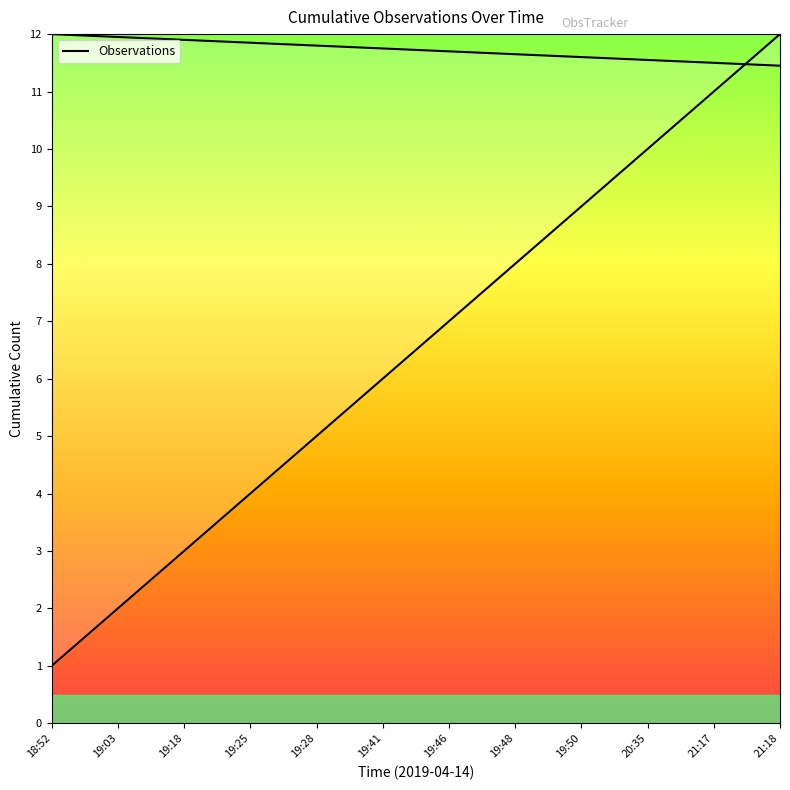

How many values exceed 7?

5